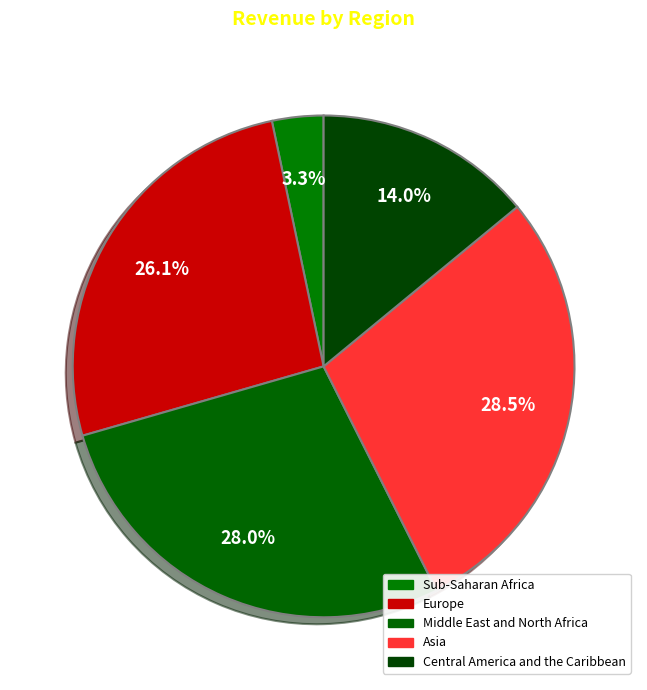

Does Asia account for over 50% of the chart?

No